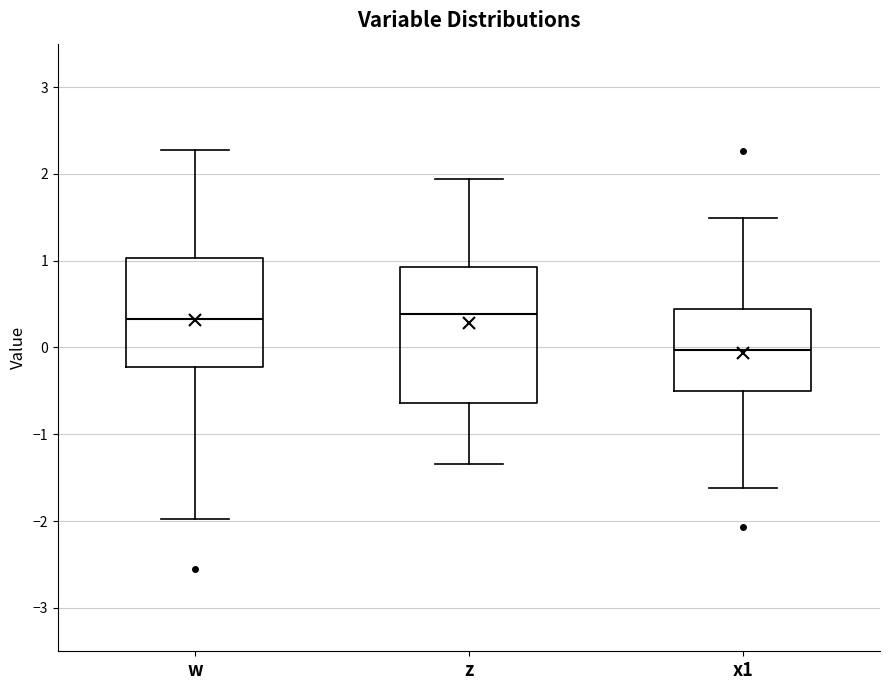

Reading left to right, transcribe this box plot: for each box, give where its median line is, the range the box spans, and where its two whiskers end, as read against the y-axis. The values are not printed on the chart, so give them approximately, as read against the axis.

w: median 0.3, box -0.2 to 1.0, whiskers -2.0 to 2.3
z: median 0.4, box -0.6 to 0.9, whiskers -1.3 to 1.9
x1: median 0.0, box -0.5 to 0.4, whiskers -1.6 to 1.5